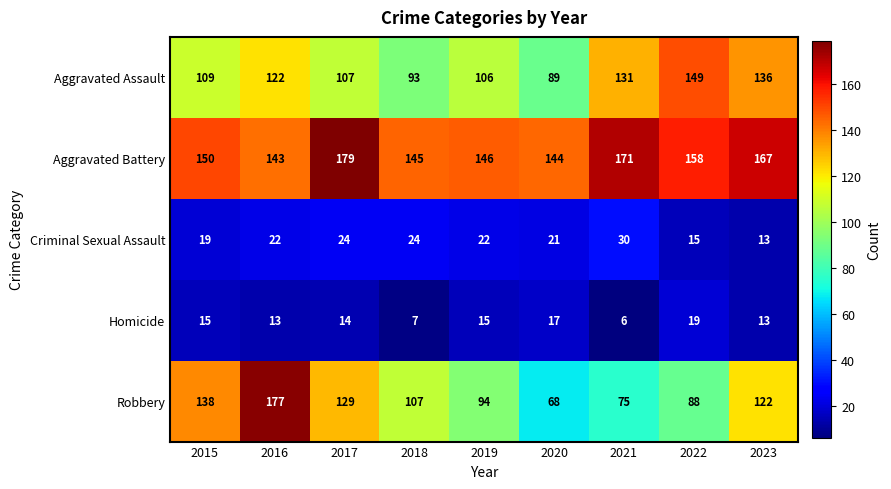

How many series are shown in this chart?

5